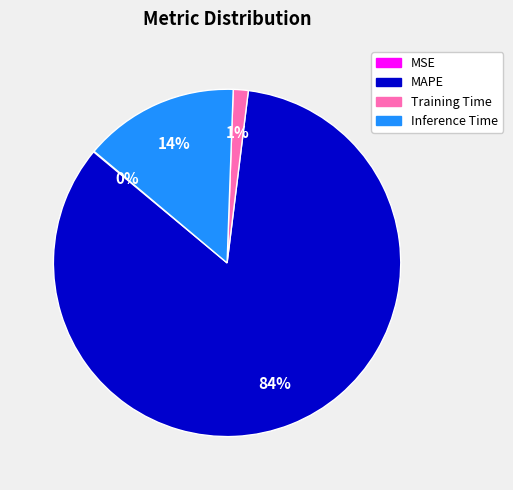

Which slice represents more than half of the pie?

MAPE